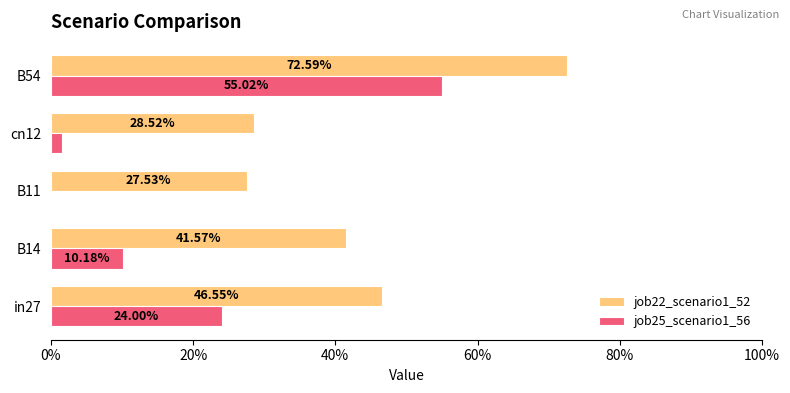

What are all the series names shown in the legend?

job22_scenario1_52, job25_scenario1_56